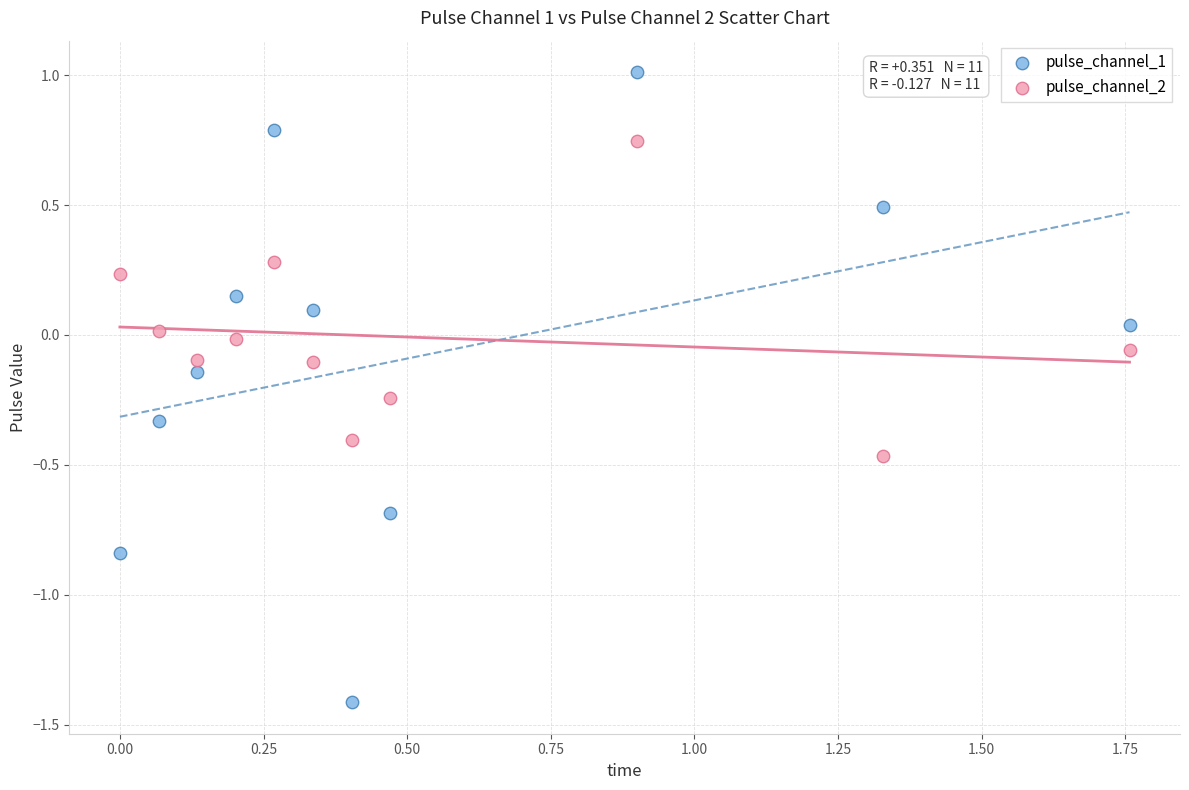

Across all data points, what is the range of Y values (max minus min)?

2.4